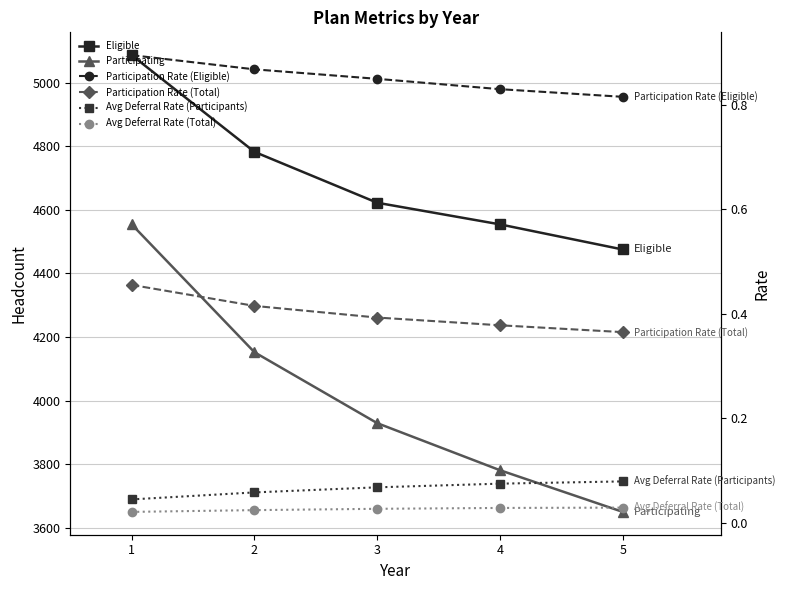

True or false: Participation Rate (Eligible) and Participation Rate (Total) intersect in this chart.

False